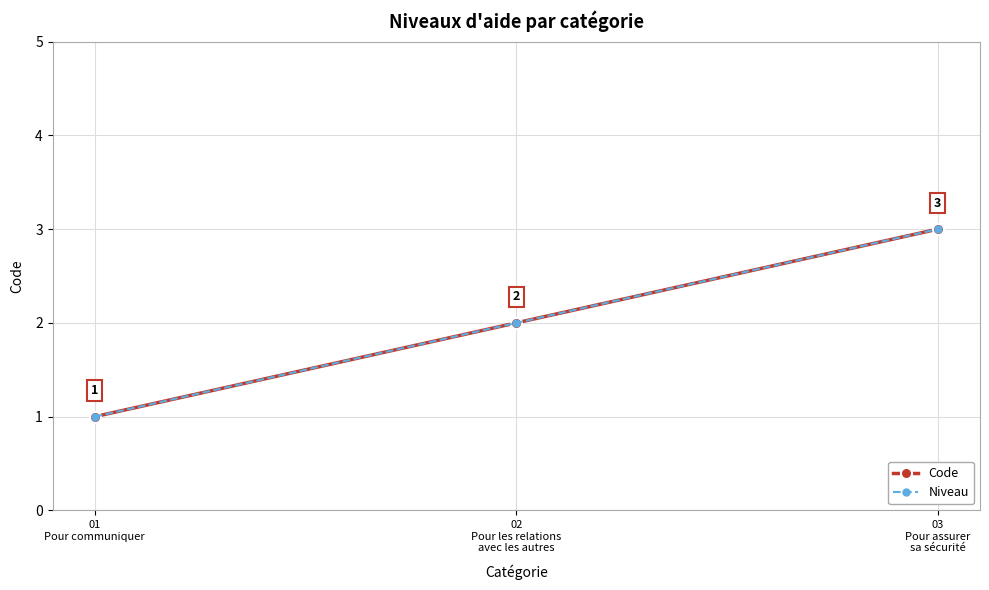

Does the chart have visible grid lines?

Yes